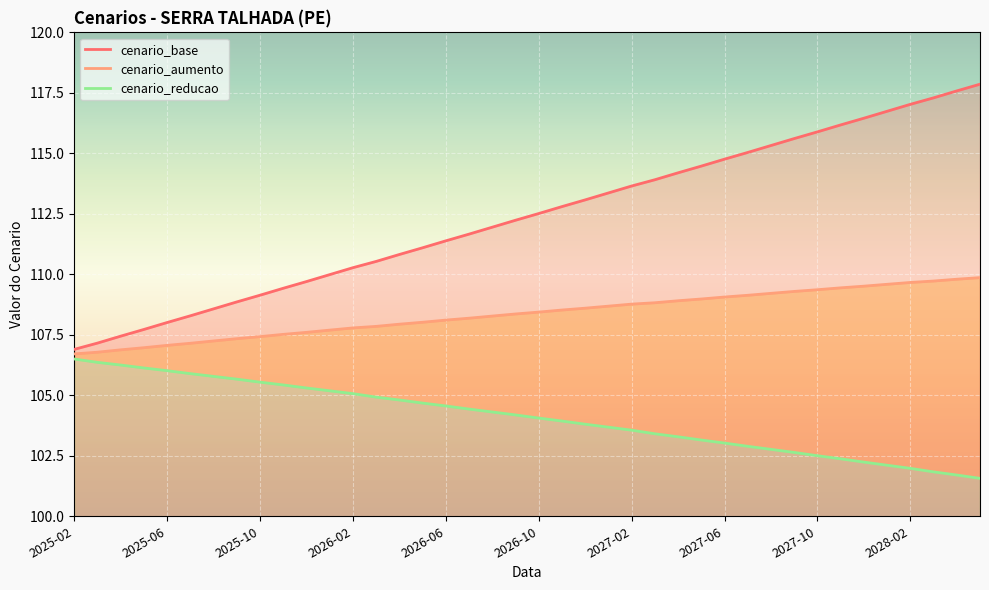

How many data points does each series have?

40